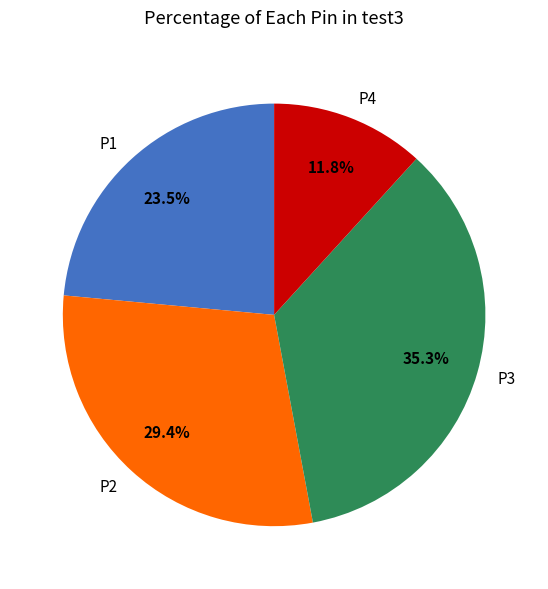

What is the ratio of the value at P2 to the value at P4?

2.5